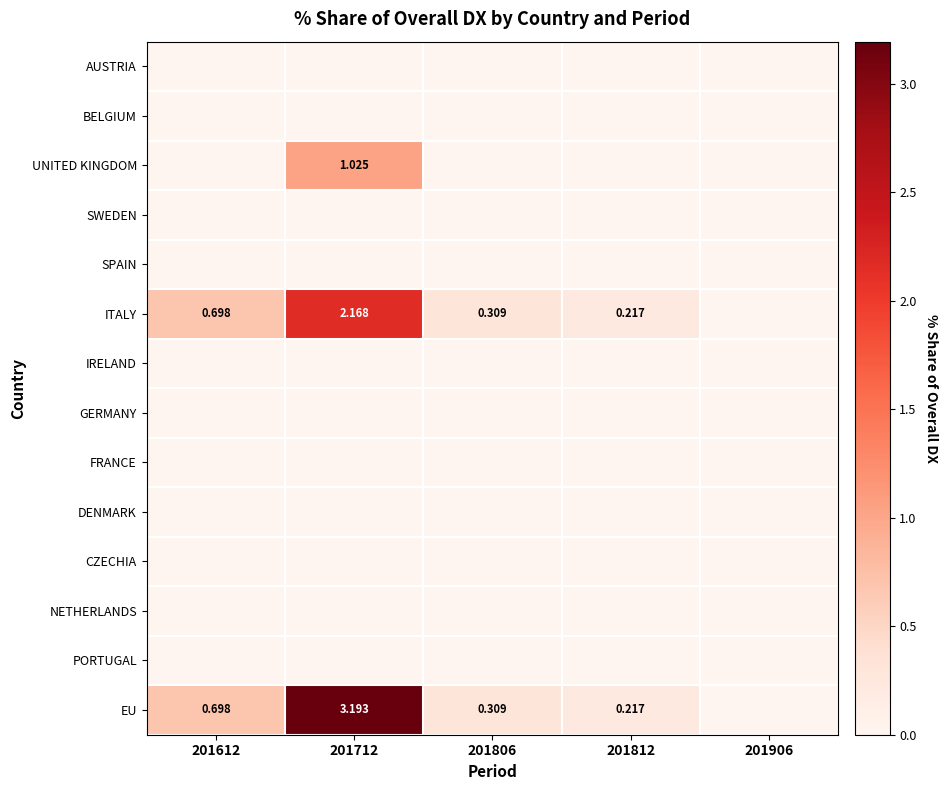

At how many categories does at least one series exceed 1?

1